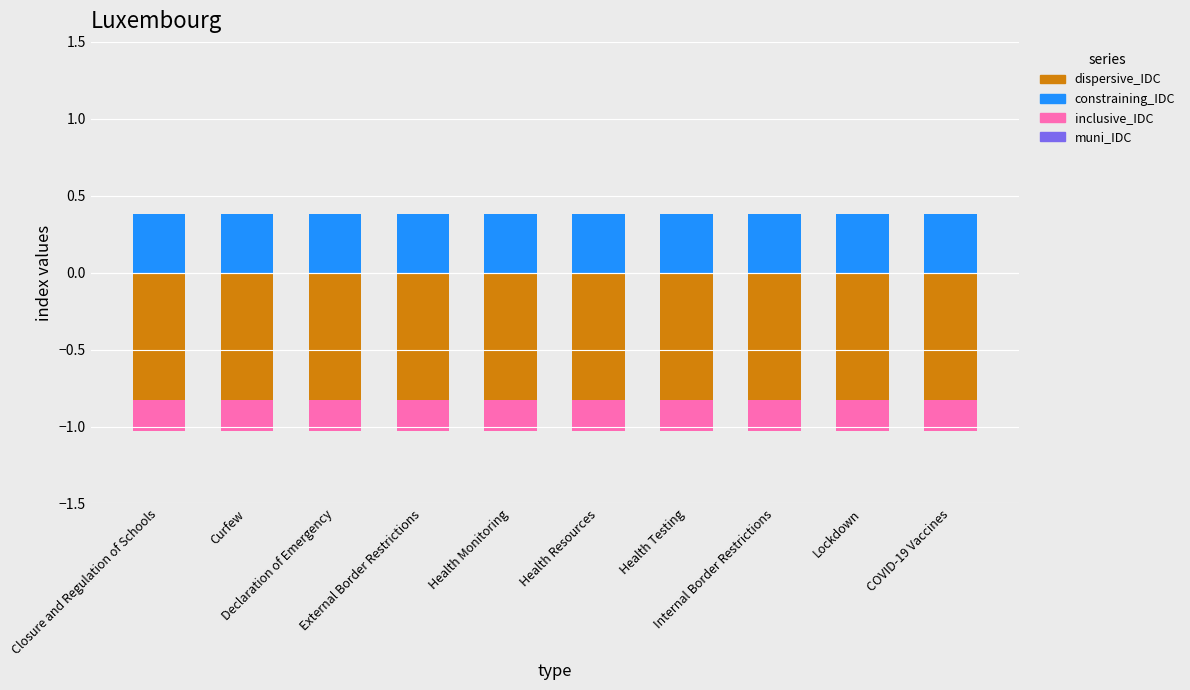

Does the chart contain any negative values?

No